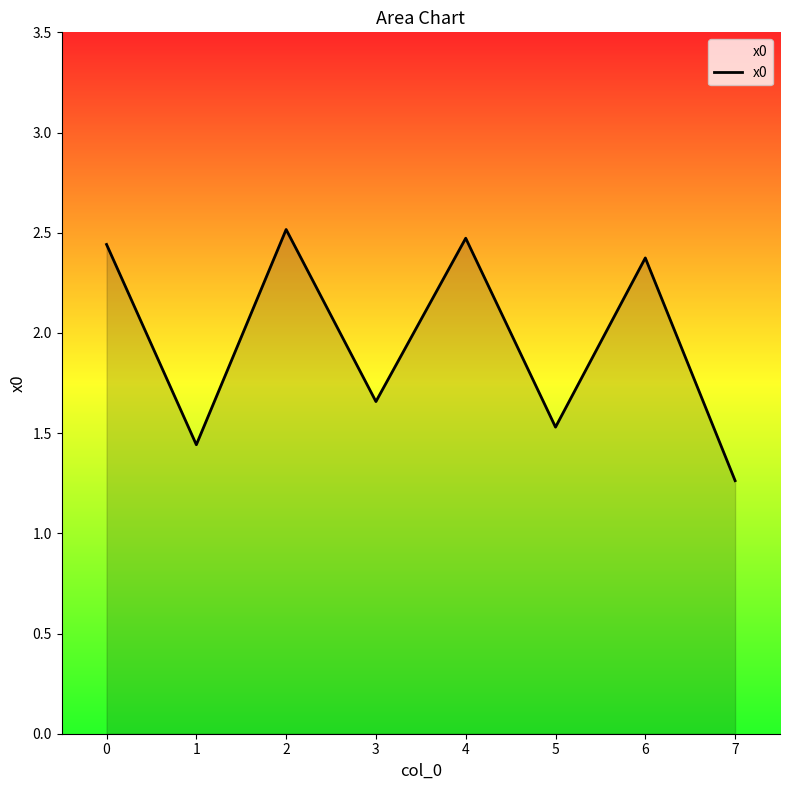

How many distinct data groups are displayed?

1